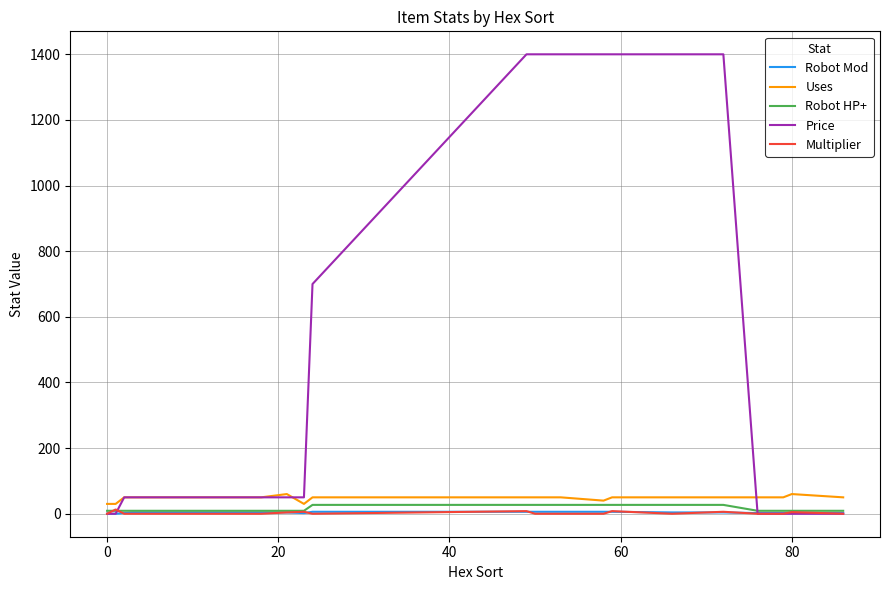

Which series has the largest total across all categories?

Price